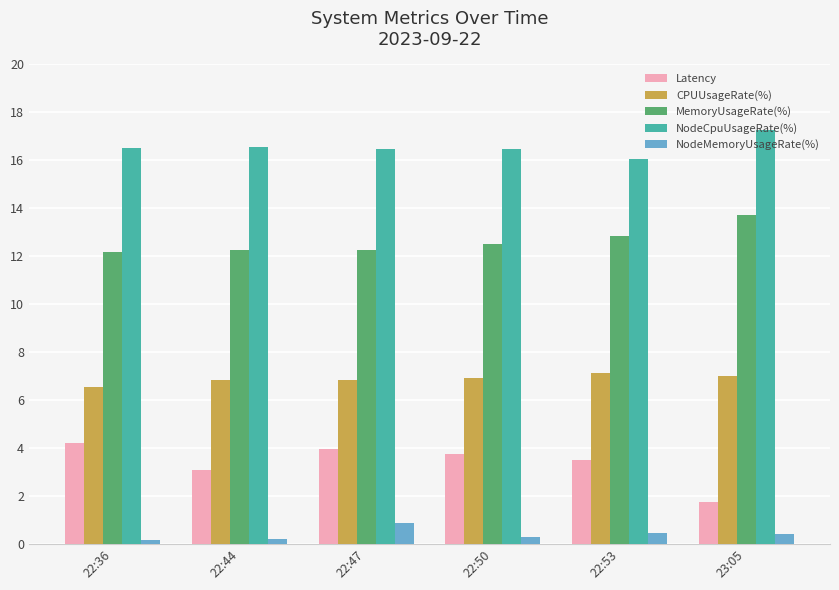

What is the lowest value of the NodeMemoryUsageRate(%) series?

0.2